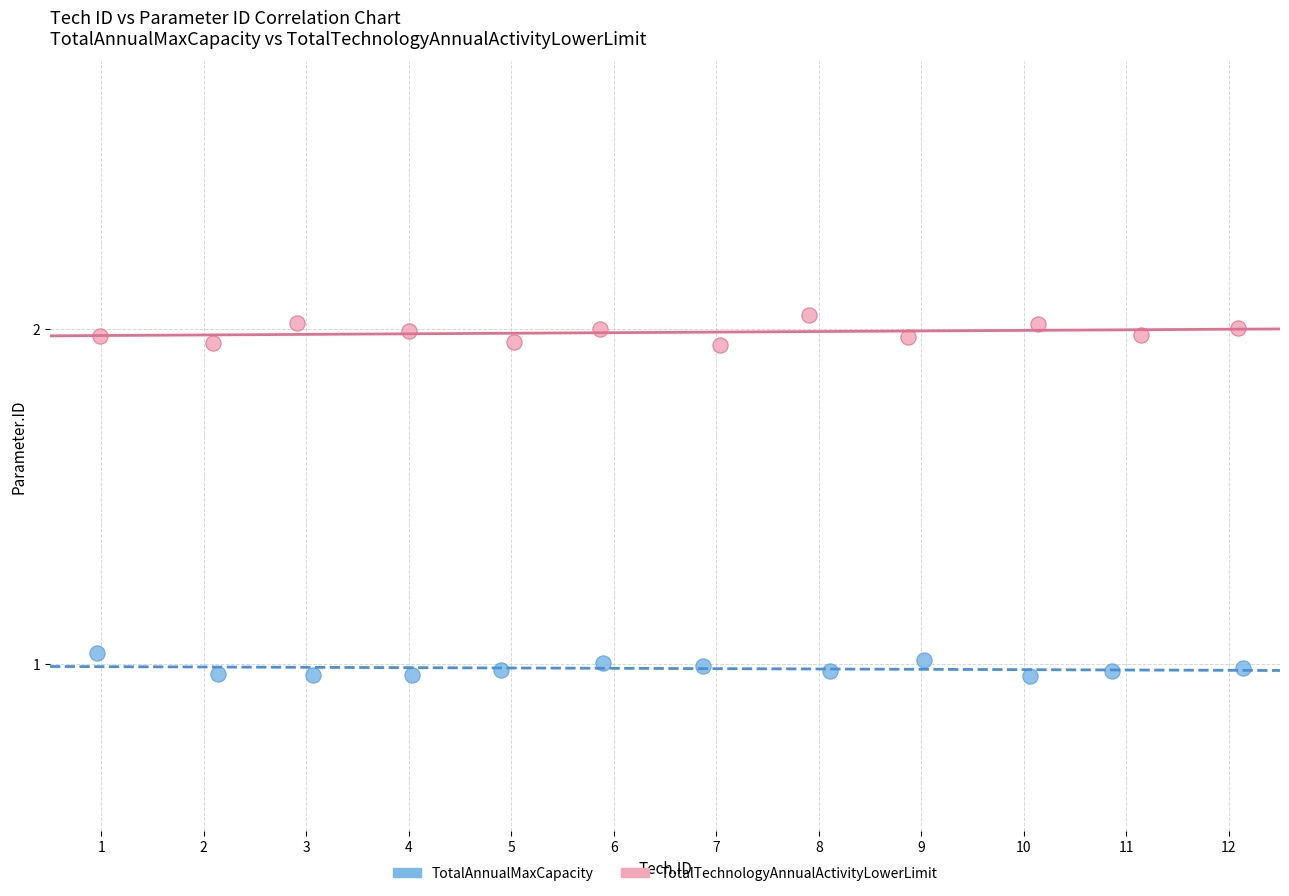

Which series reaches the minimum Y coordinate?

TotalAnnualMaxCapacity